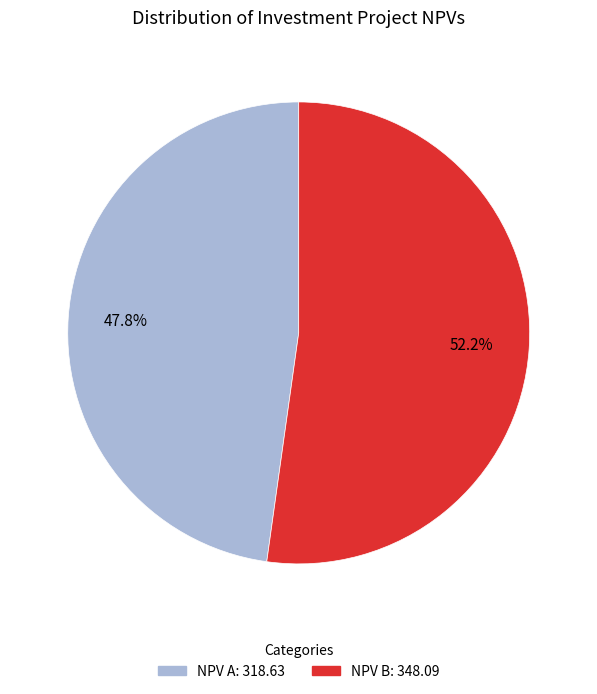

Is there any slice that represents more than half of the pie?

Yes